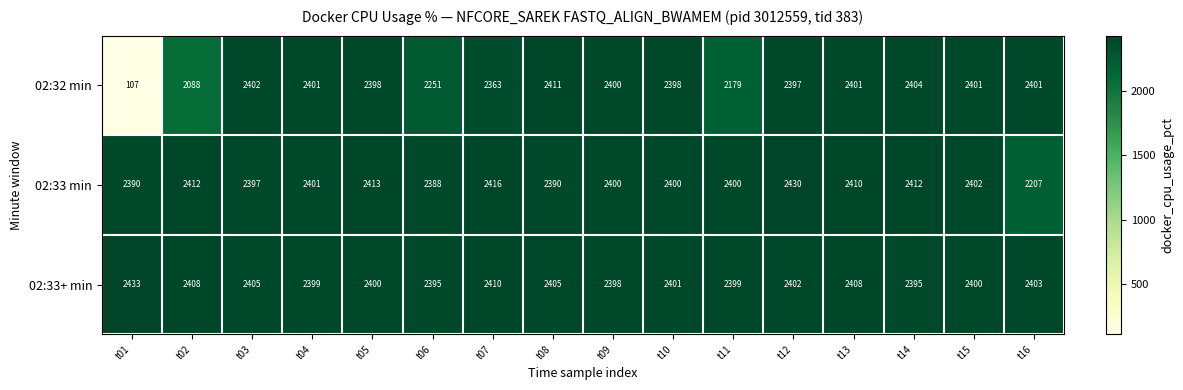

What is the minimum value for 02:33+ min?

2395